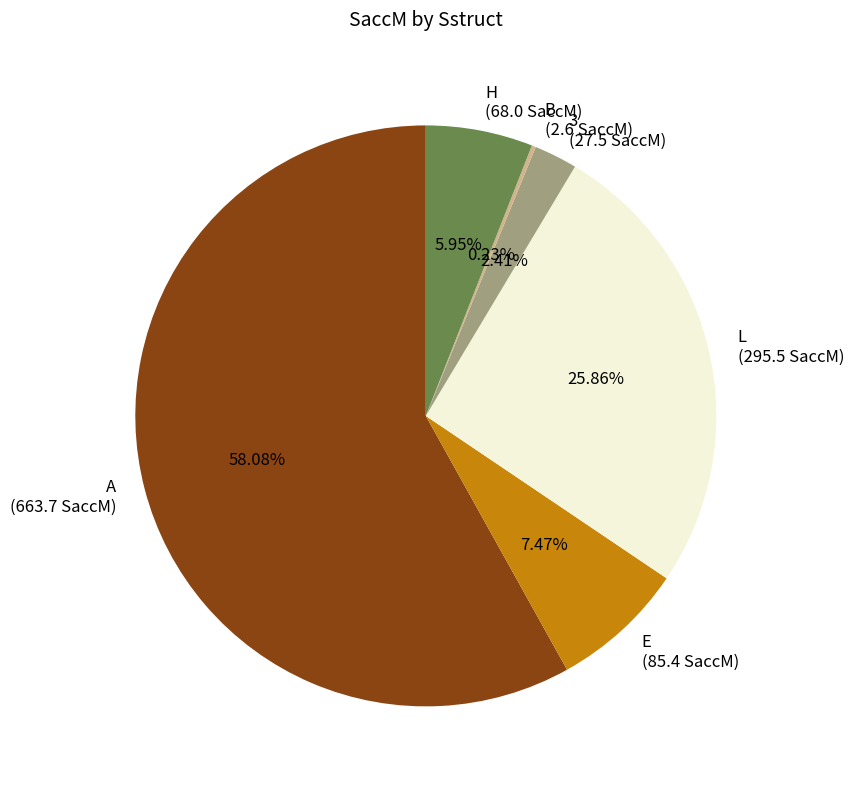

What is the largest slice in the pie chart?

A (663.7 SaccM)